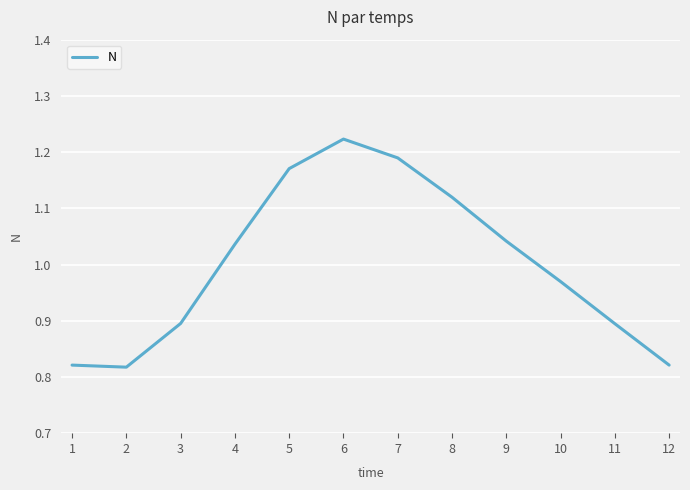

True or false: the data has more than 1 interior local peaks.

False